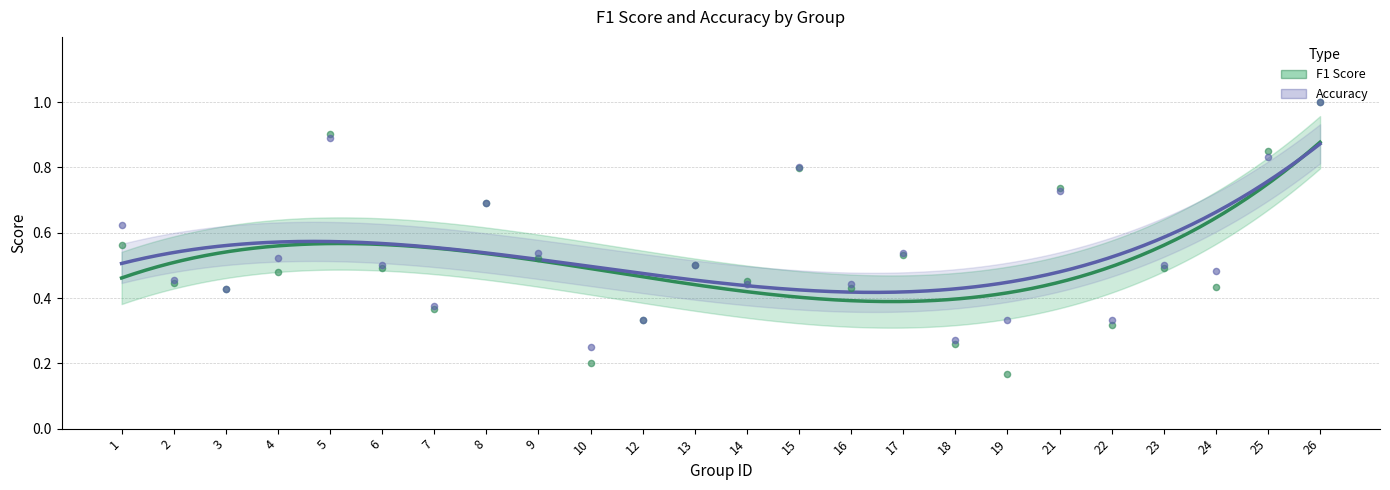

At which category is the sum across all series the highest?

26